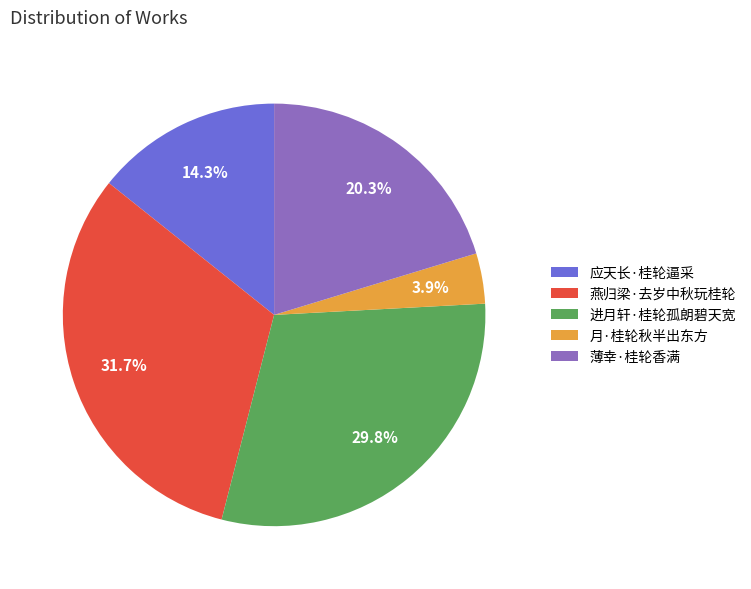

To the nearest percent, what is the average slice percentage?

20%